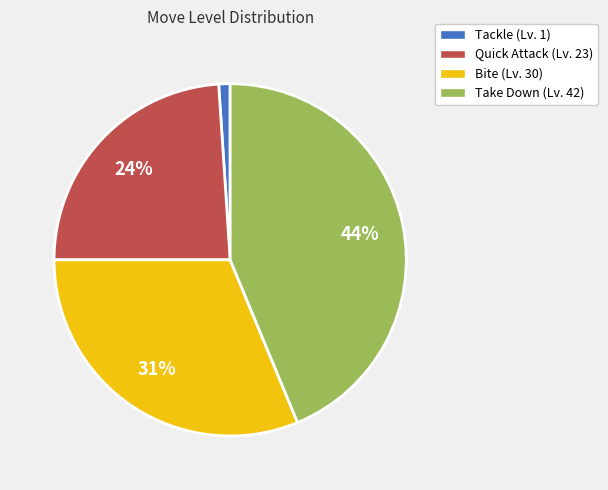

Approximately how many times larger is the value at Bite compared to Quick Attack?

1.3